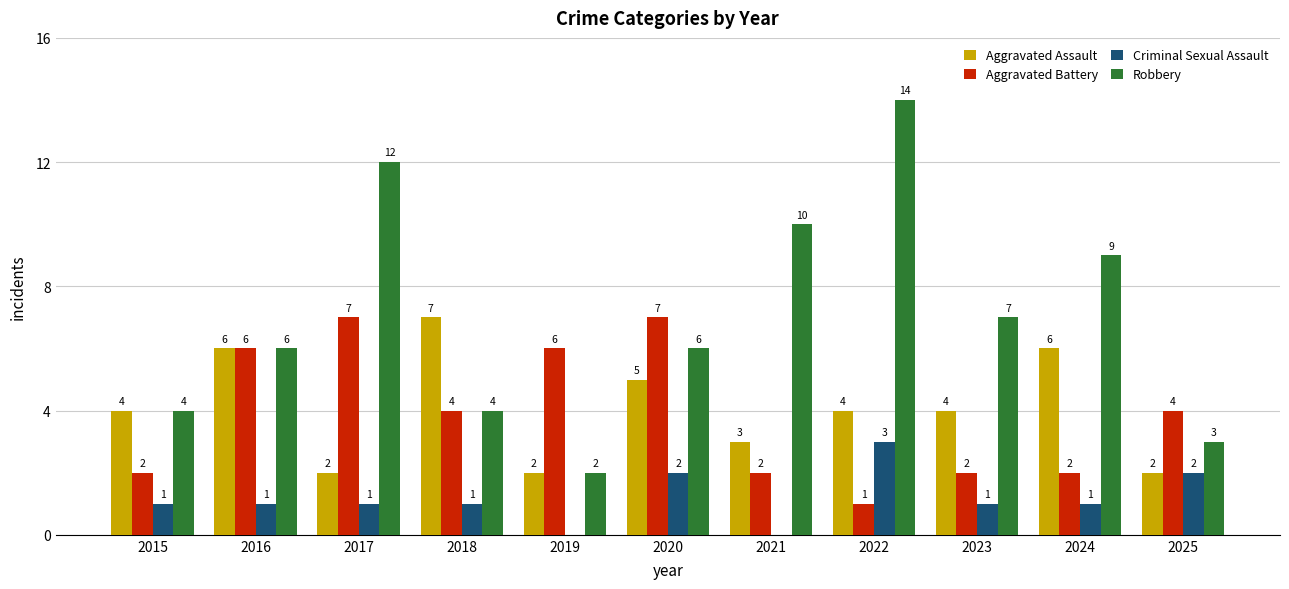

Which series has the largest range (max minus min)?

Robbery